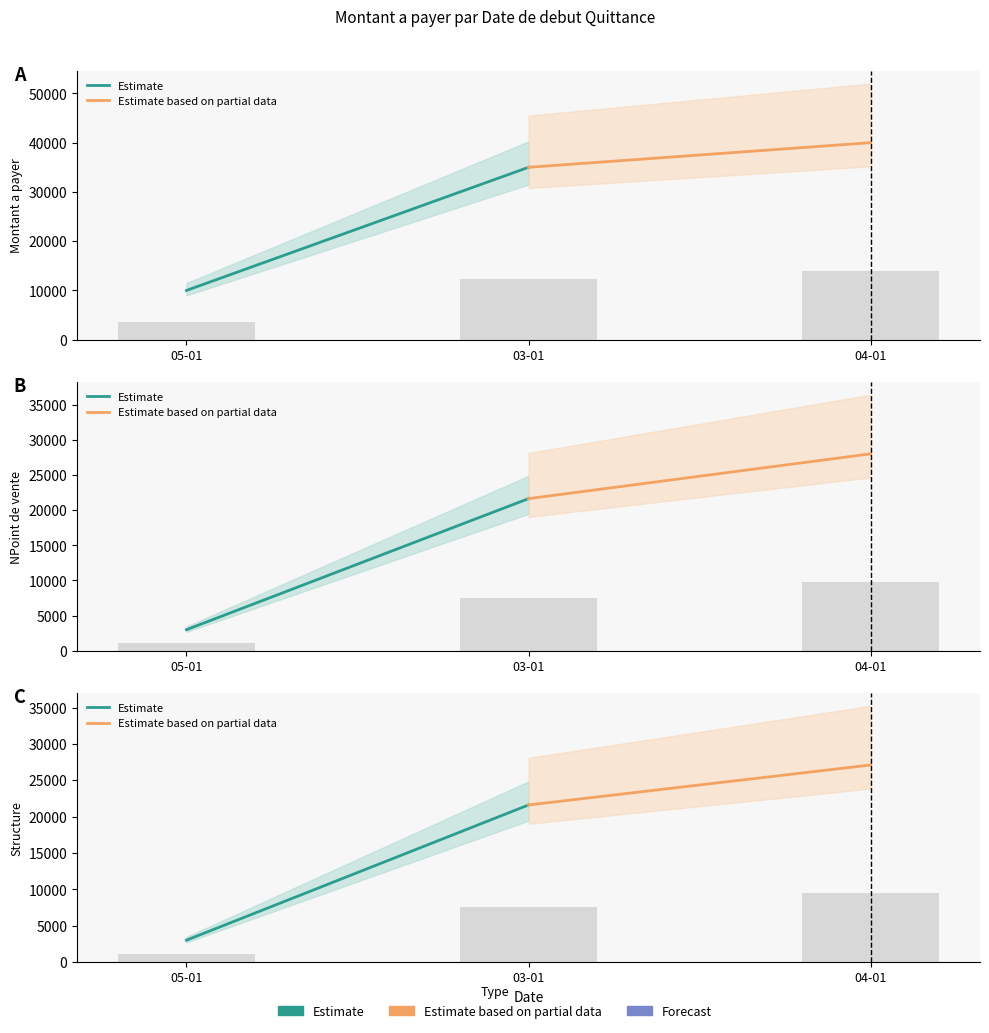

Count the Estimate based on partial data values in the range 21600 to 27100.

2